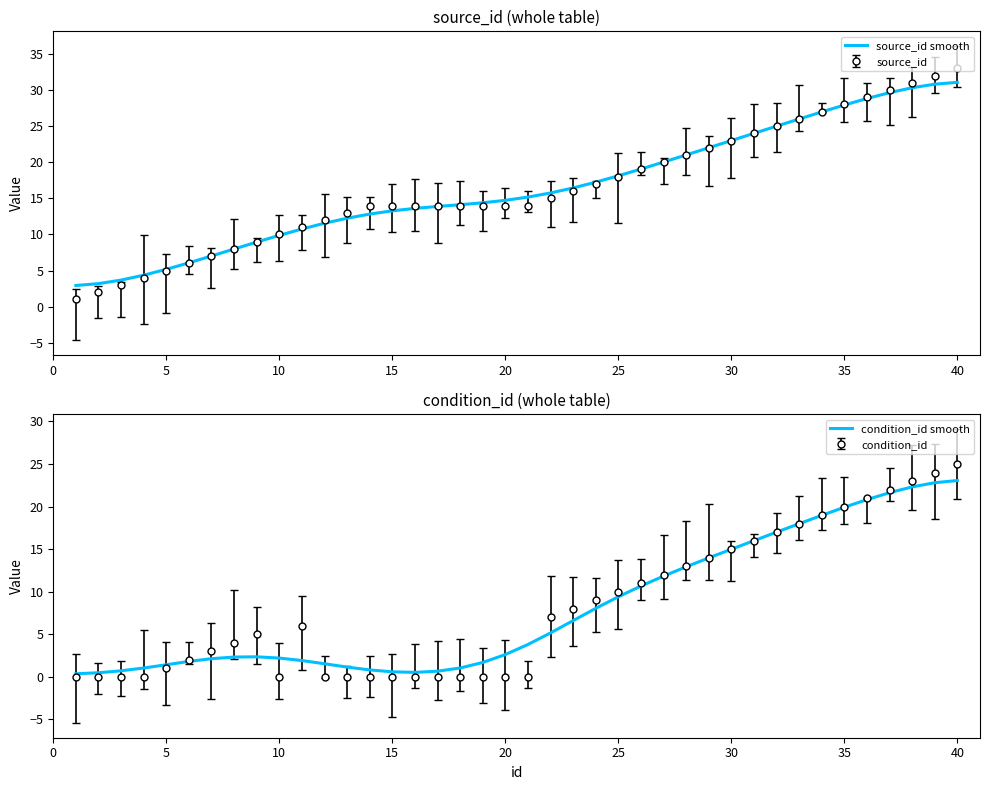

What is the difference between the maximum and minimum values in the source_id smooth series?

28.1